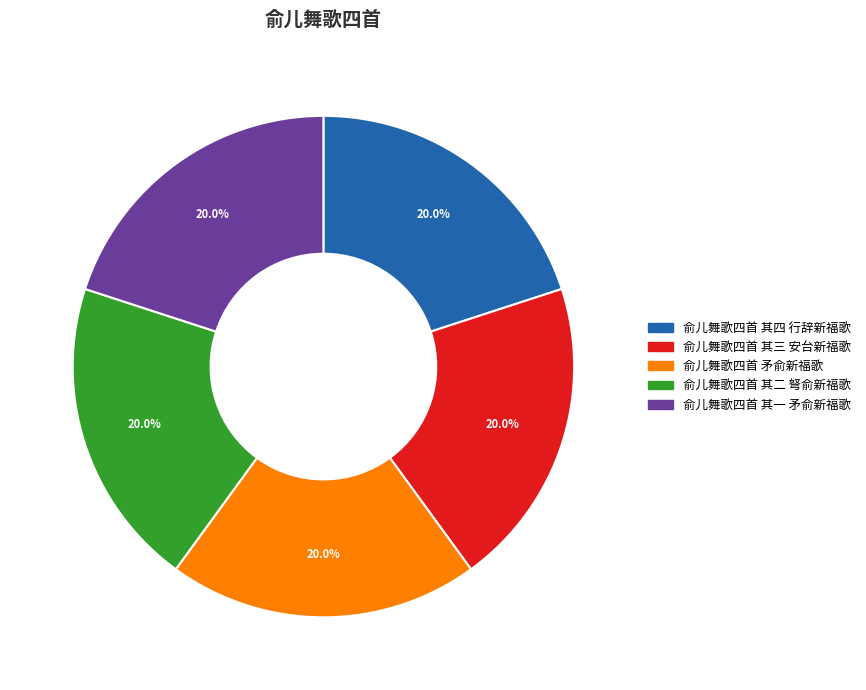

Does any single category account for the majority?

No